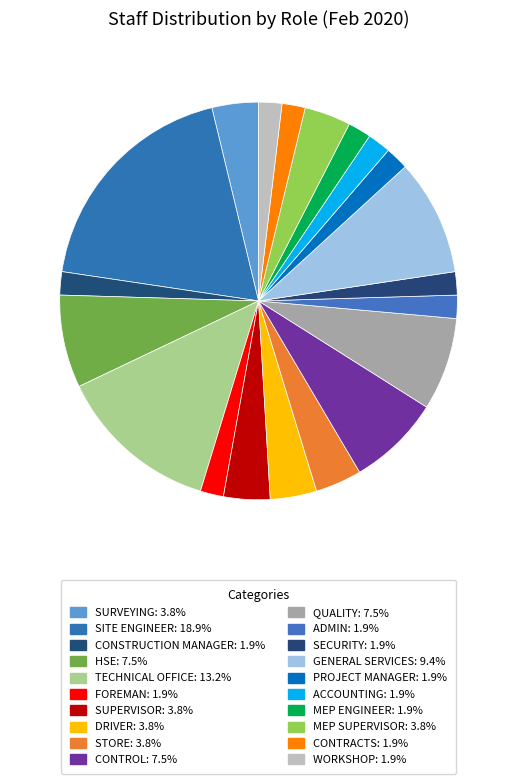

To the nearest percent, what is the average slice percentage?

5%